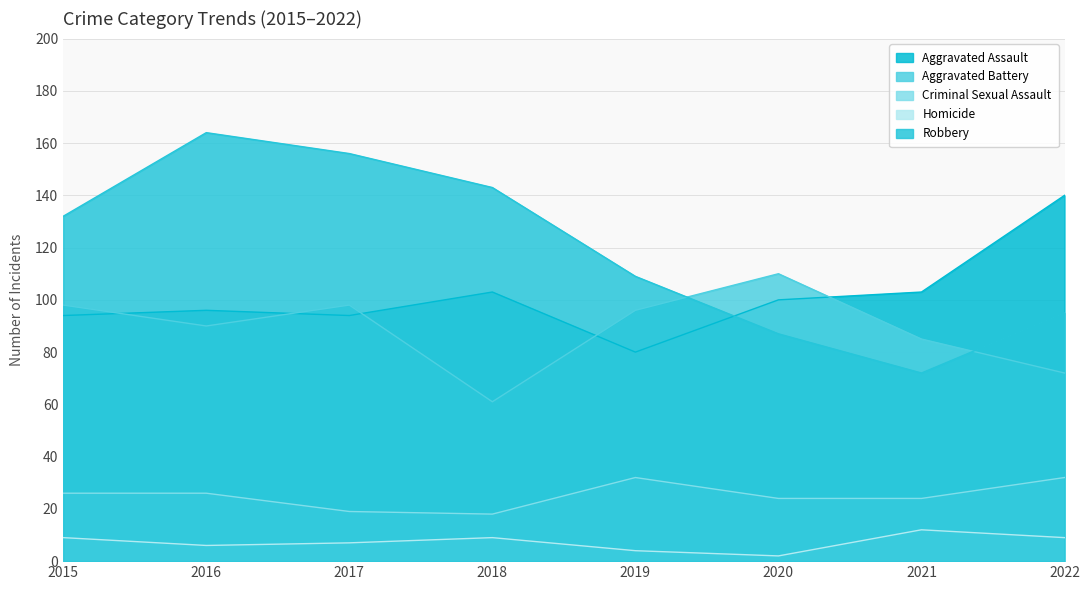

What is the sum of the Criminal Sexual Assault values at 2017 and 2016?

45